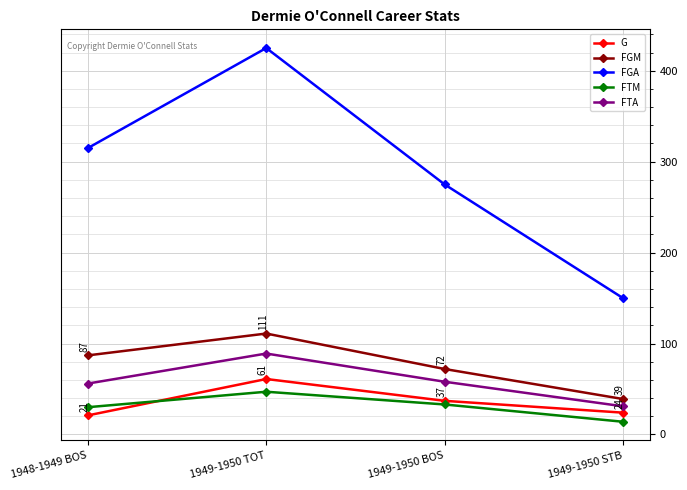

What is the sum of all FGM values?

309